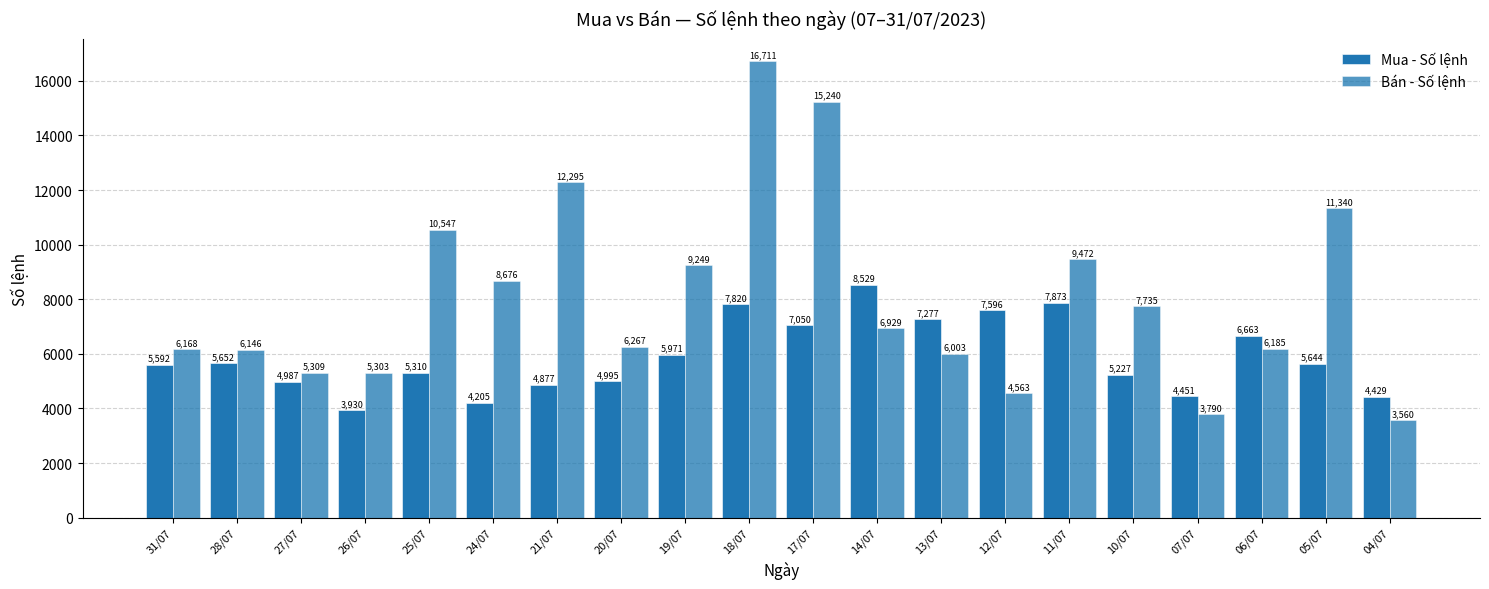

Reading right to left, what are all the values shown in this chart?

Mua - Số lệnh: 4429	5644	6663	4451	5227	7873	7596	7277	8529	7050	7820	5971	4995	4877	4205	5310	3930	4987	5652	5592
Bán - Số lệnh: 3560	11340	6185	3790	7735	9472	4563	6003	6929	15240	16711	9249	6267	12295	8676	10547	5303	5309	6146	6168